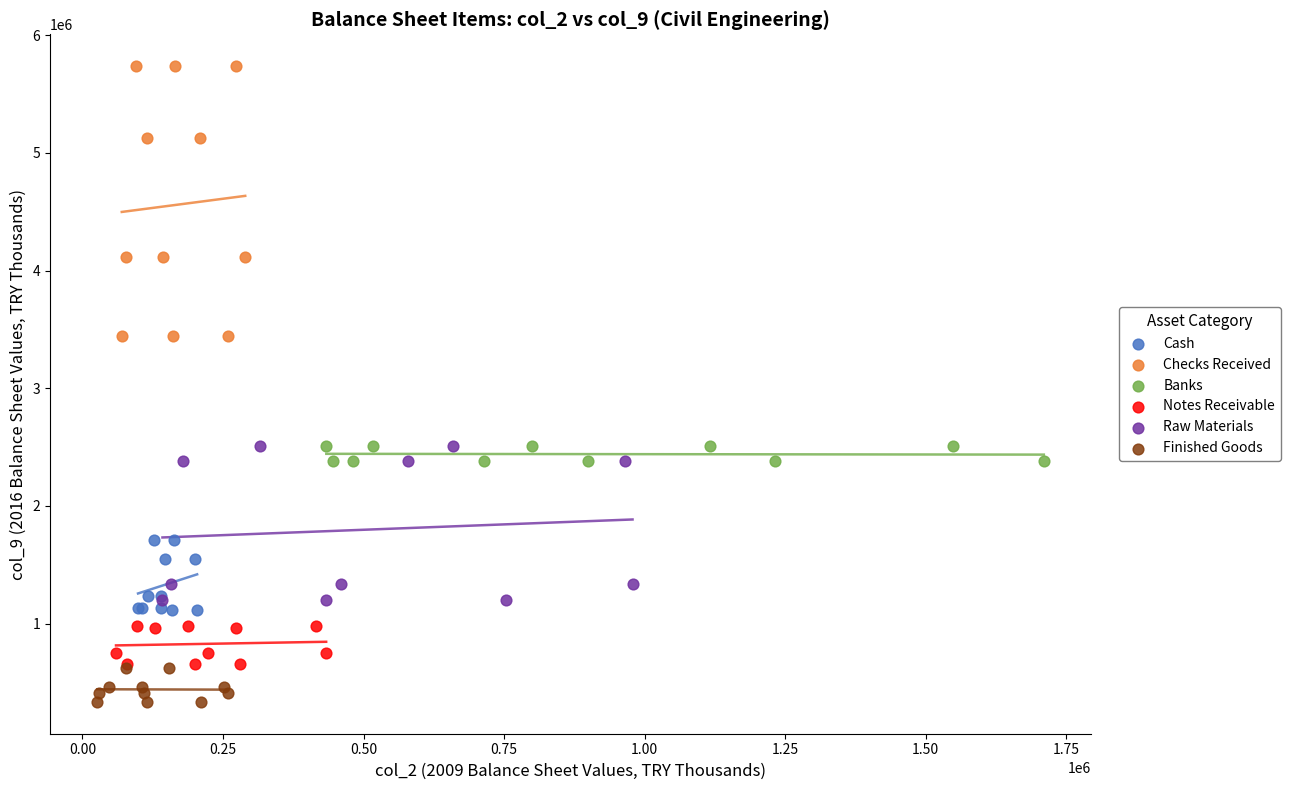

Which series reaches the minimum Y coordinate?

Finished Goods